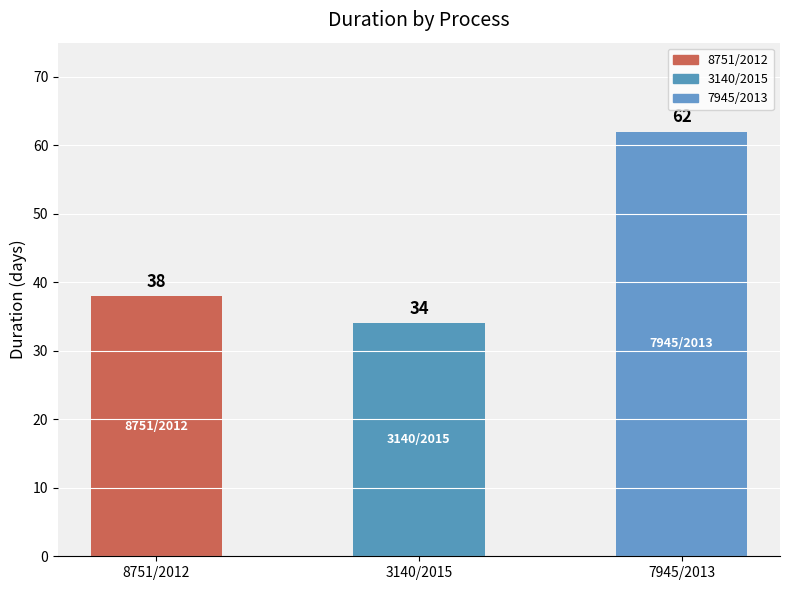

Is it true that the value at 8751/2012 is 15?

False